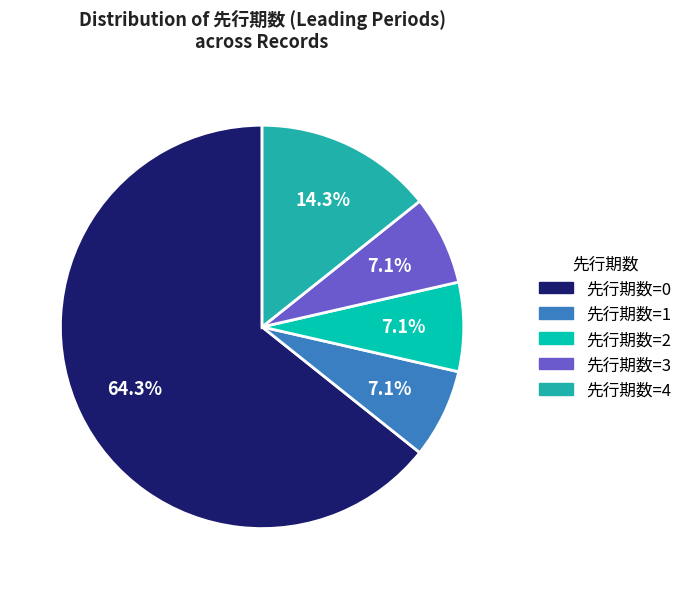

To the nearest percent, what is the average slice percentage?

20%